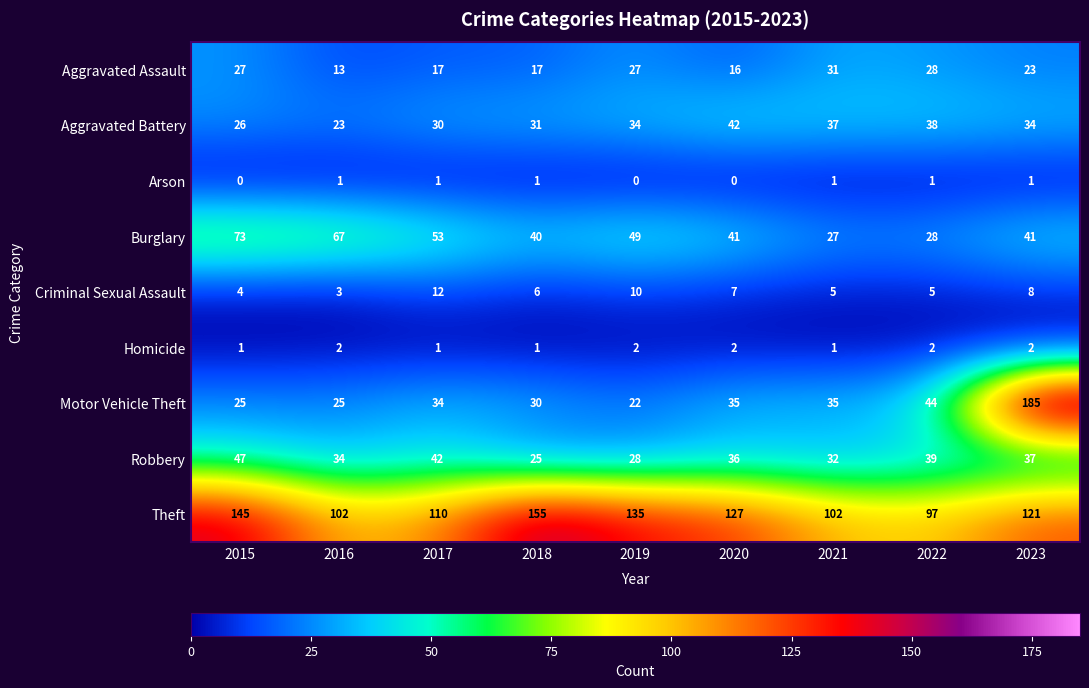

At which category is the sum across all series the highest?

2023